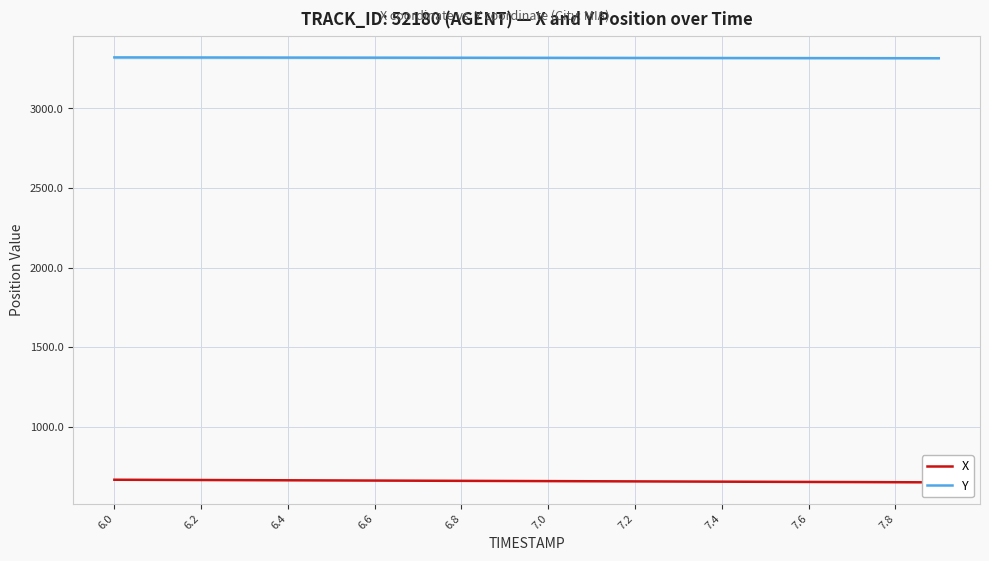

What is the highest value of the Y series?

3320.5